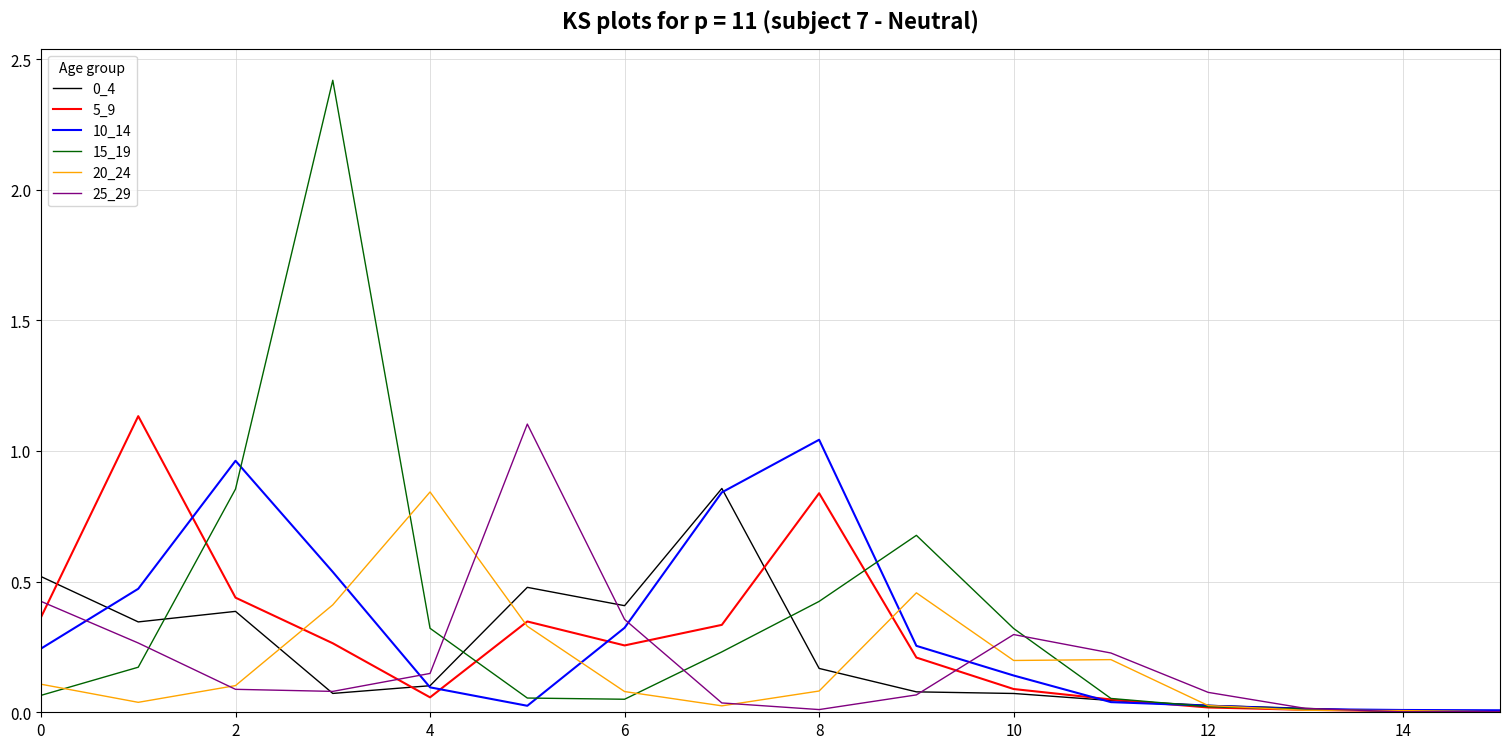

What is the greatest value displayed?

2.4